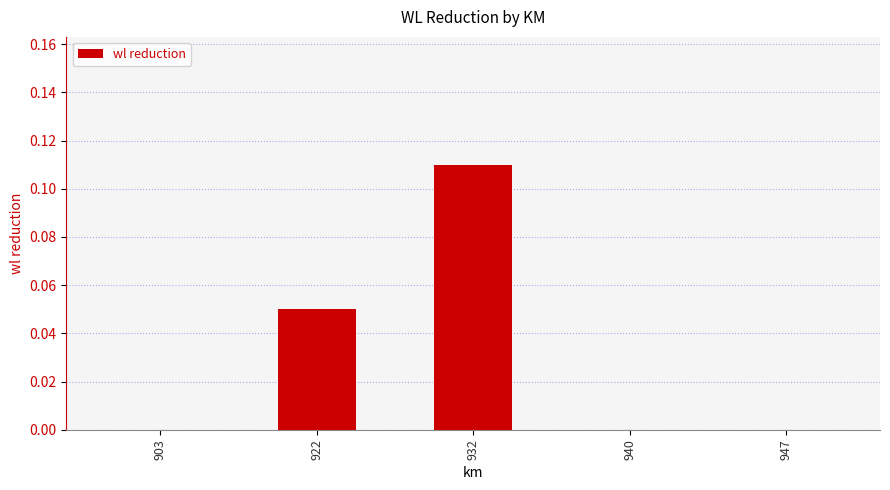

Between 932 and 903, which is larger?

932